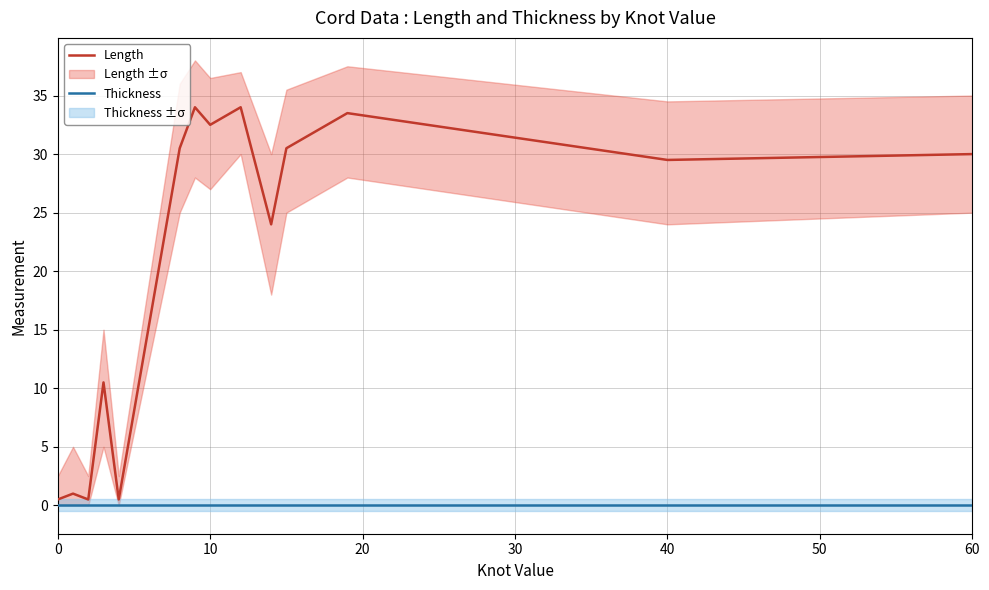

What is the difference between the maximum and minimum values in the Length series?

33.5